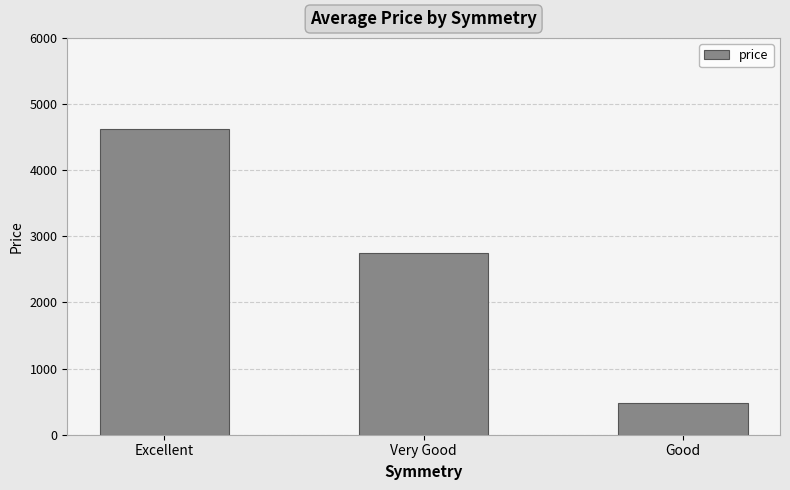

Rank the categories by value from lowest to highest.

Good, Very Good, Excellent